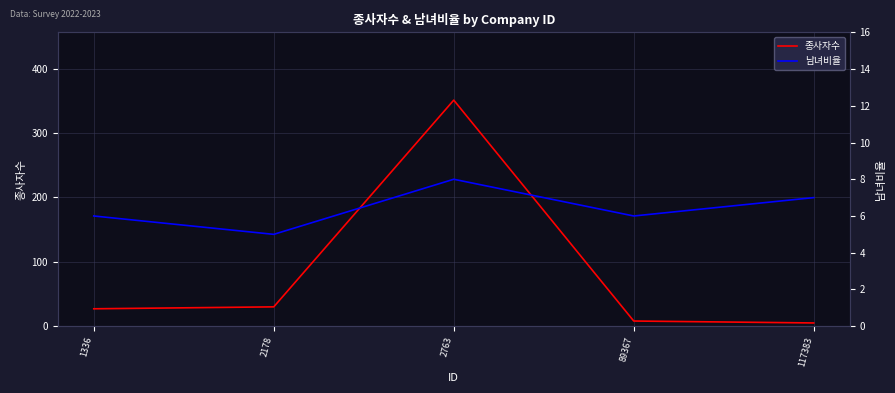

The value of 남녀비율 at 2178 is 5. True or false?

True